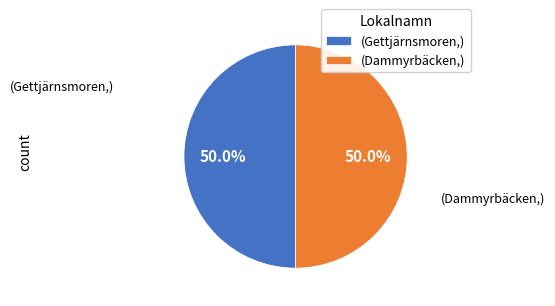

What portion of the pie excludes (Gettjärnsmoren,)?

50.0%